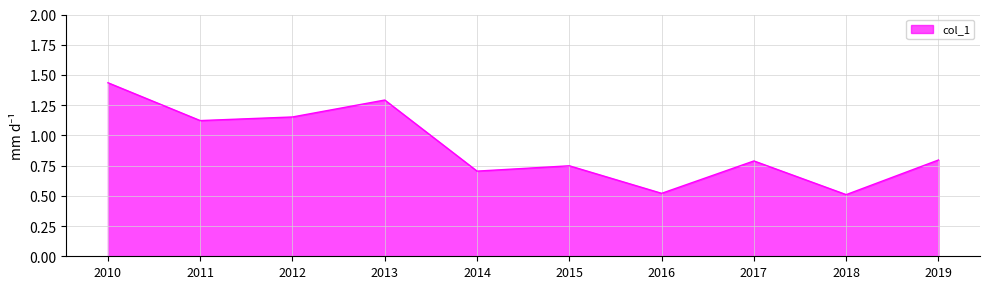

How many distinct data groups are displayed?

1